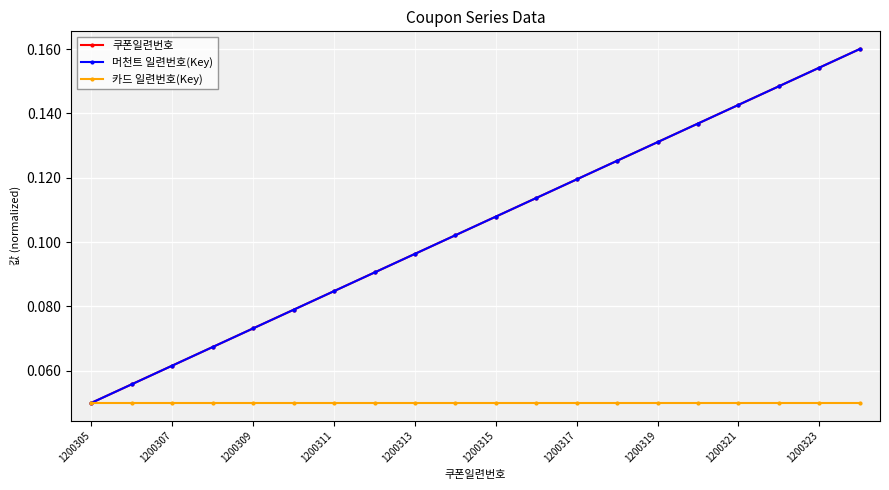

Reading left to right, transcribe all the data shown in this chart.

쿠폰일련번호: 0.1	0.1	0.1	0.1	0.1	0.1	0.1	0.1	0.1	0.1	0.1	0.1	0.1	0.1	0.1	0.1	0.1	0.1	0.2	0.2
머천트 일련번호(Key): 0.1	0.1	0.1	0.1	0.1	0.1	0.1	0.1	0.1	0.1	0.1	0.1	0.1	0.1	0.1	0.1	0.1	0.1	0.2	0.2
카드 일련번호(Key): 0.1	0.1	0.1	0.1	0.1	0.1	0.1	0.1	0.1	0.1	0.1	0.1	0.1	0.1	0.1	0.1	0.1	0.1	0.1	0.1